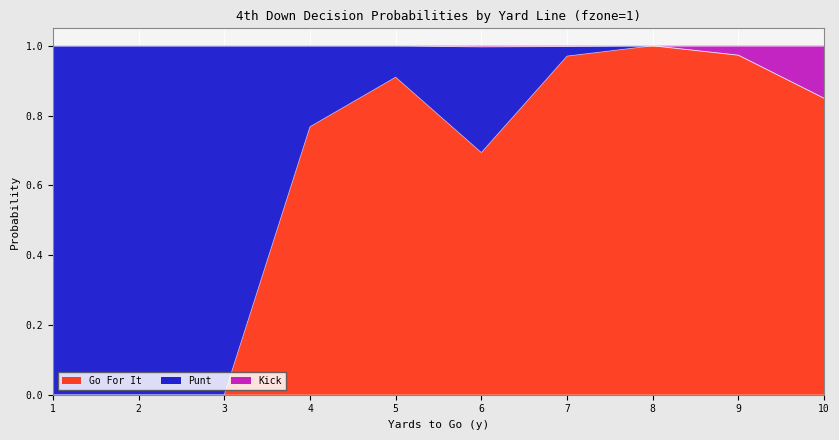

Is it true that Go For It equals 1.0 at 8?

True